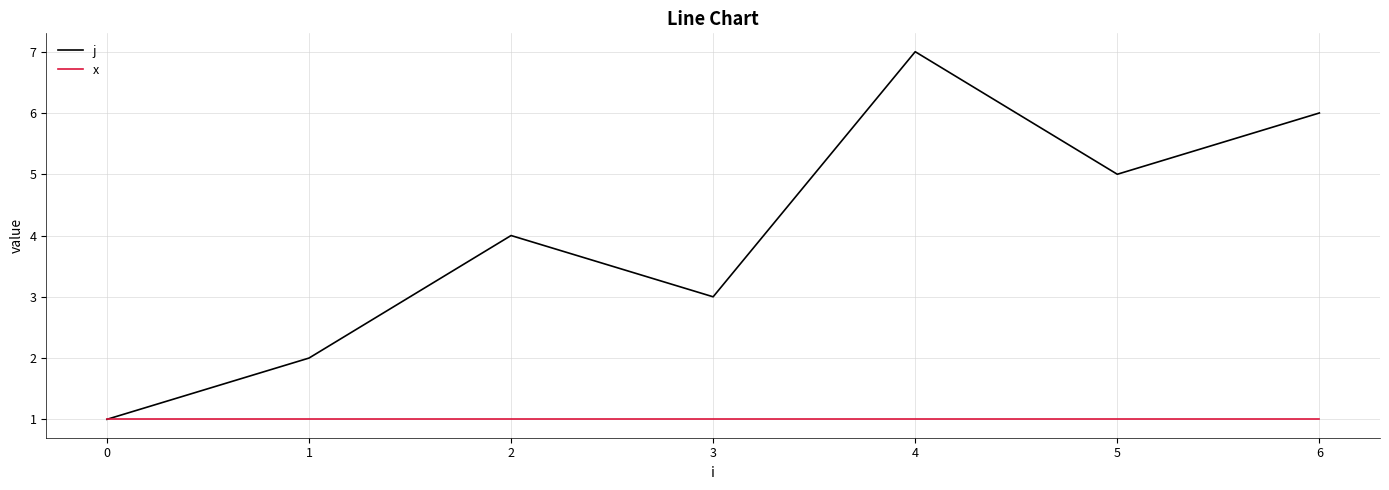

The value of j at 4 is 10. True or false?

False